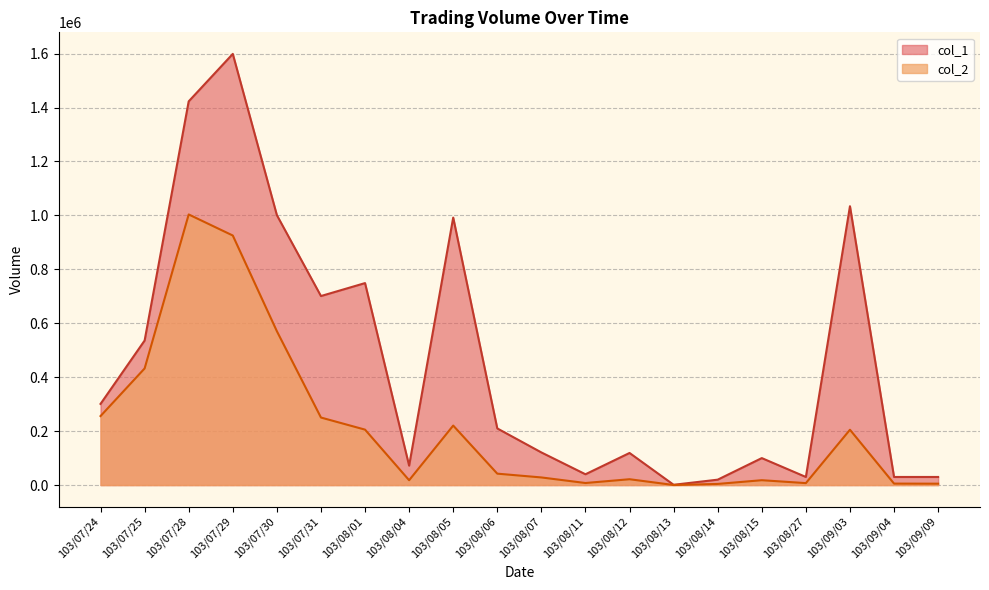

Reading left to right, transcribe all the data shown in this chart.

col_1: 301000	536000	1423000	1599000	1001000	701000	749000	72000	992000	210000	121000	40000	119000	1000	20000	100000	30000	1034000	30000	30000
col_2: 255870	432470	1003560	925440	570600	250400	205540	17920	220620	42300	28250	7600	21620	190	4200	18000	7200	205140	5400	5100